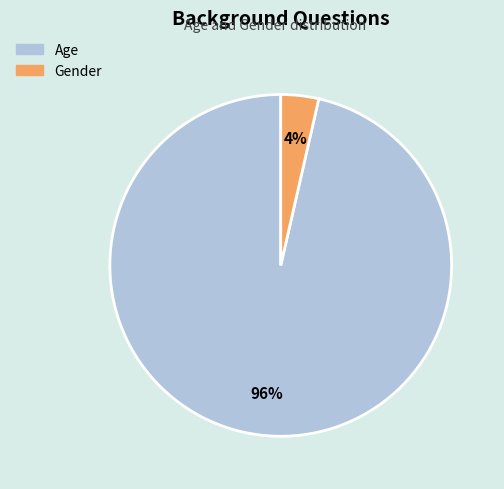

Does any single category account for the majority?

Yes